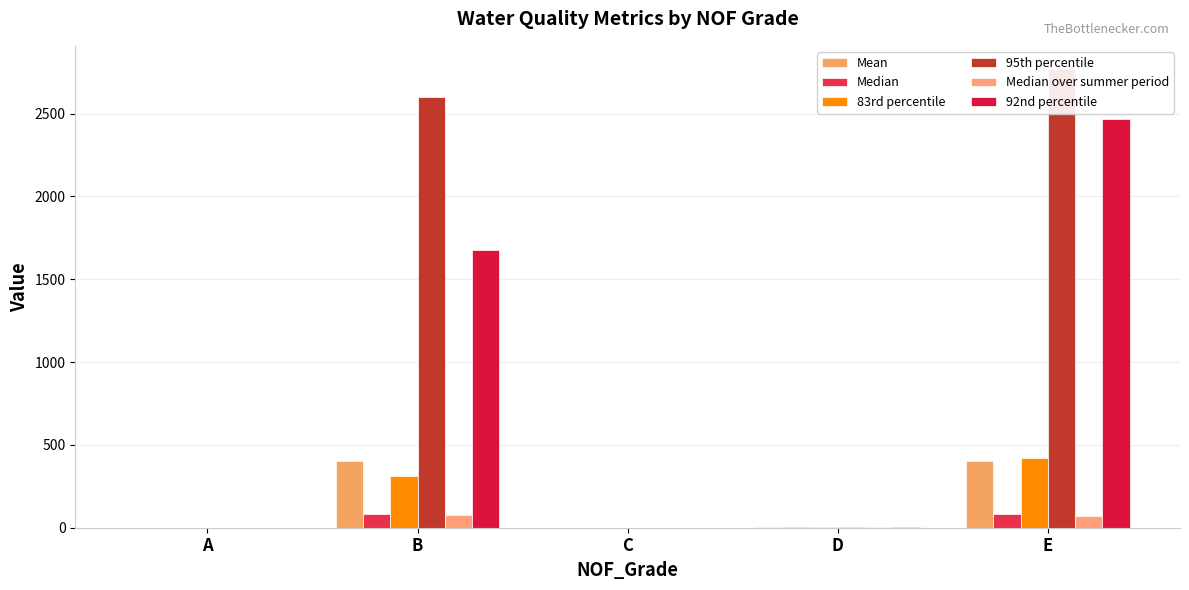

Is the value of Median over summer period at A greater than the value of 83rd percentile at D?

No